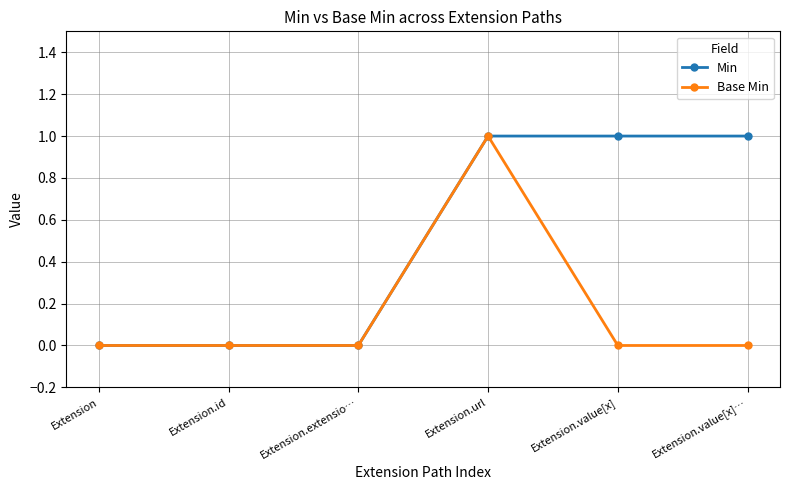

What is the label of the 1st point from the right?

Extension.value[x]…